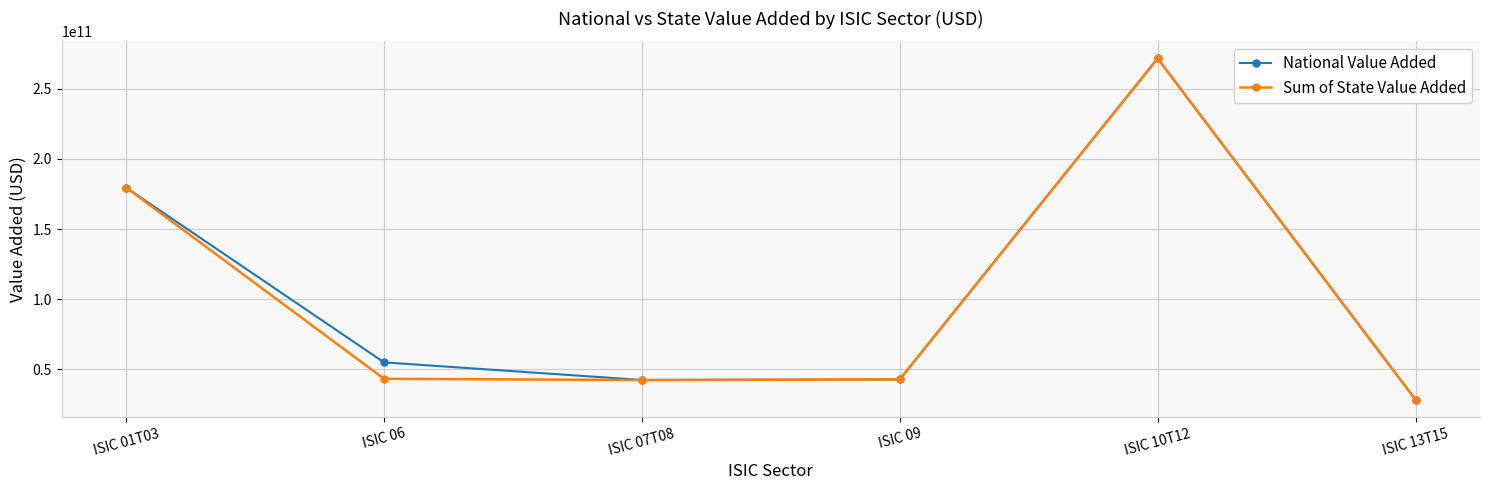

Which series has the largest range (max minus min)?

National Value Added